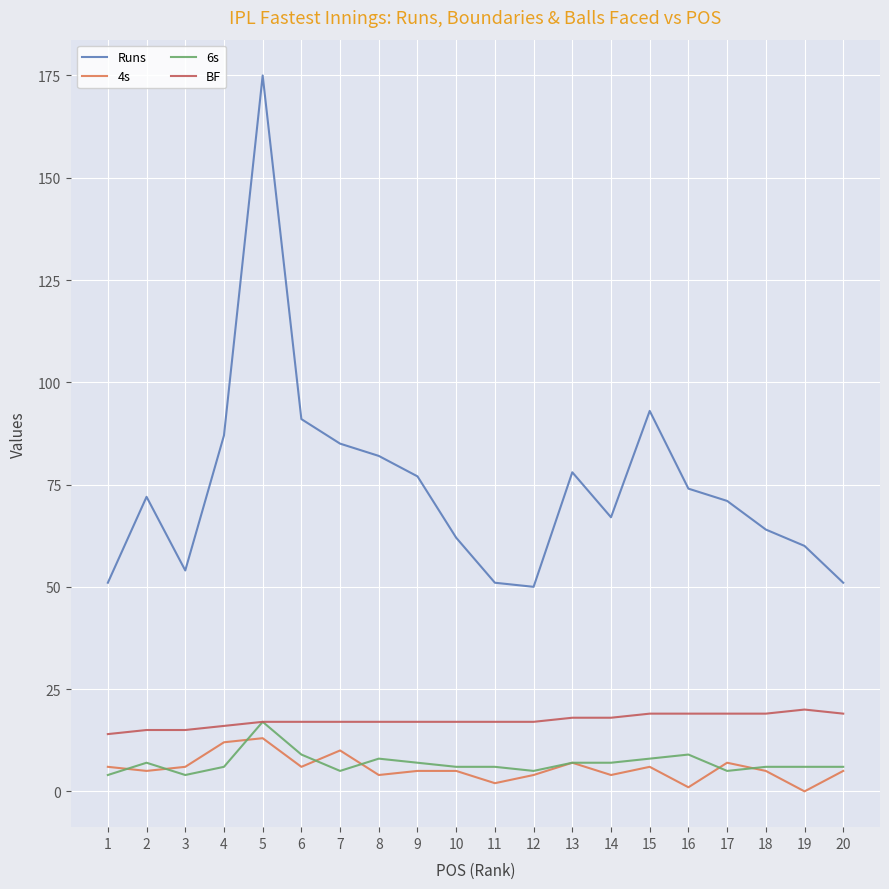

How many distinct data groups are displayed?

4